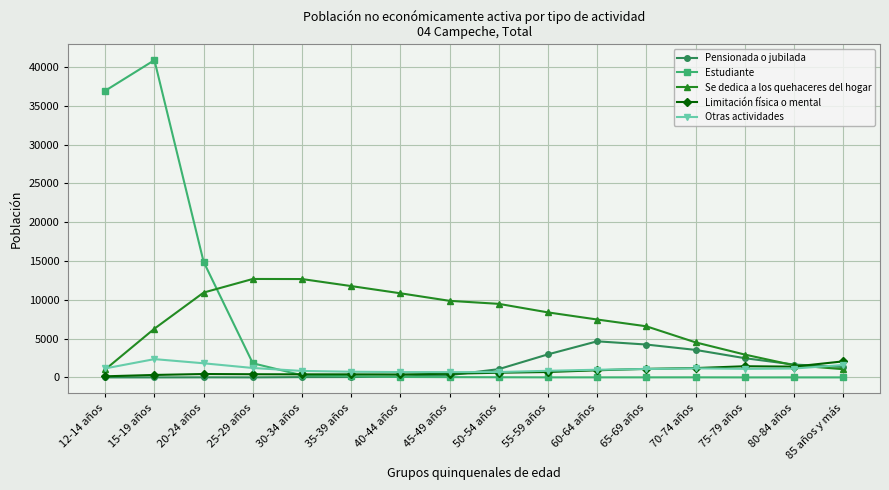

What is the label of the 3rd point from the right?

75-79 años